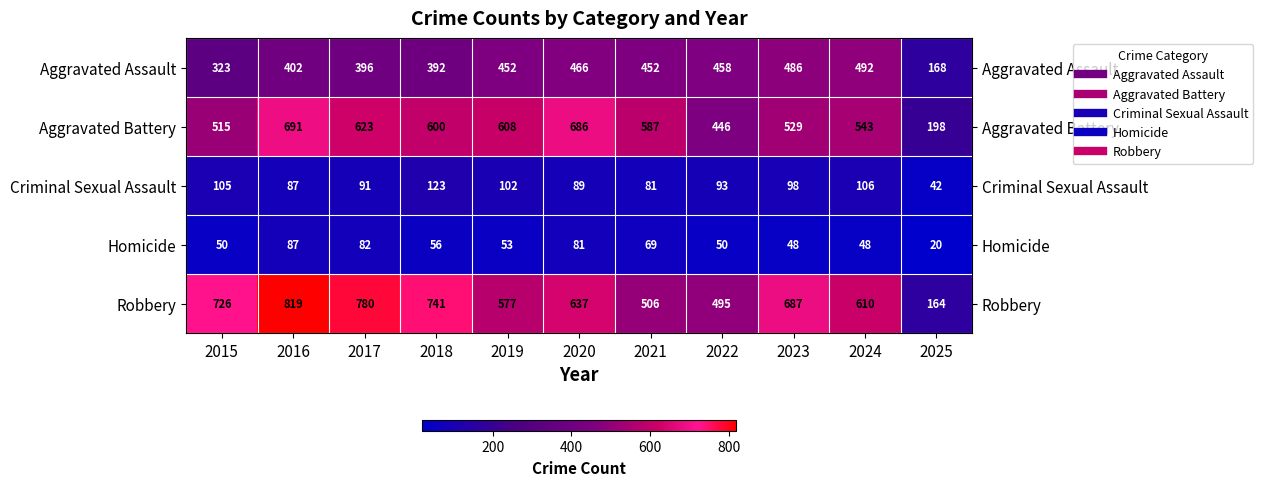

Which series has the largest range (max minus min)?

Robbery